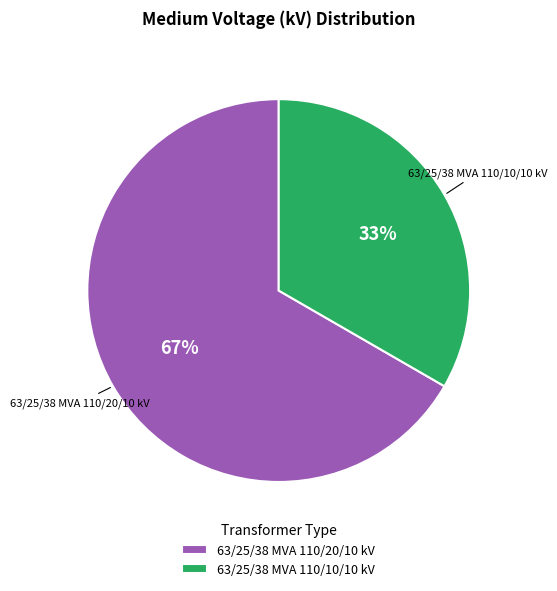

How many slices are in this pie chart?

2